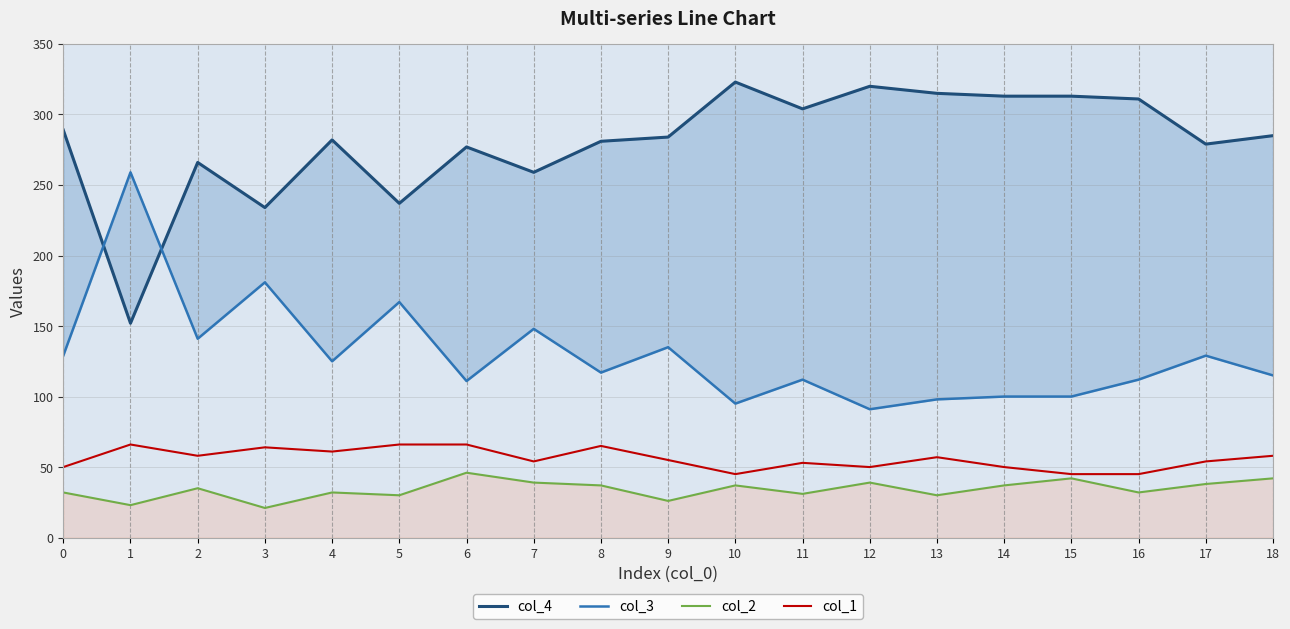

Reading left to right, list all the values displayed in this chart.

col_4: 0=289	1=152	2=266	3=234	4=282	5=237	6=277	7=259	8=281	9=284	10=323	11=304	12=320	13=315	14=313	15=313	16=311	17=279	18=285
col_3: 0=129	1=259	2=141	3=181	4=125	5=167	6=111	7=148	8=117	9=135	10=95	11=112	12=91	13=98	14=100	15=100	16=112	17=129	18=115
col_2: 0=32	1=23	2=35	3=21	4=32	5=30	6=46	7=39	8=37	9=26	10=37	11=31	12=39	13=30	14=37	15=42	16=32	17=38	18=42
col_1: 0=50	1=66	2=58	3=64	4=61	5=66	6=66	7=54	8=65	9=55	10=45	11=53	12=50	13=57	14=50	15=45	16=45	17=54	18=58